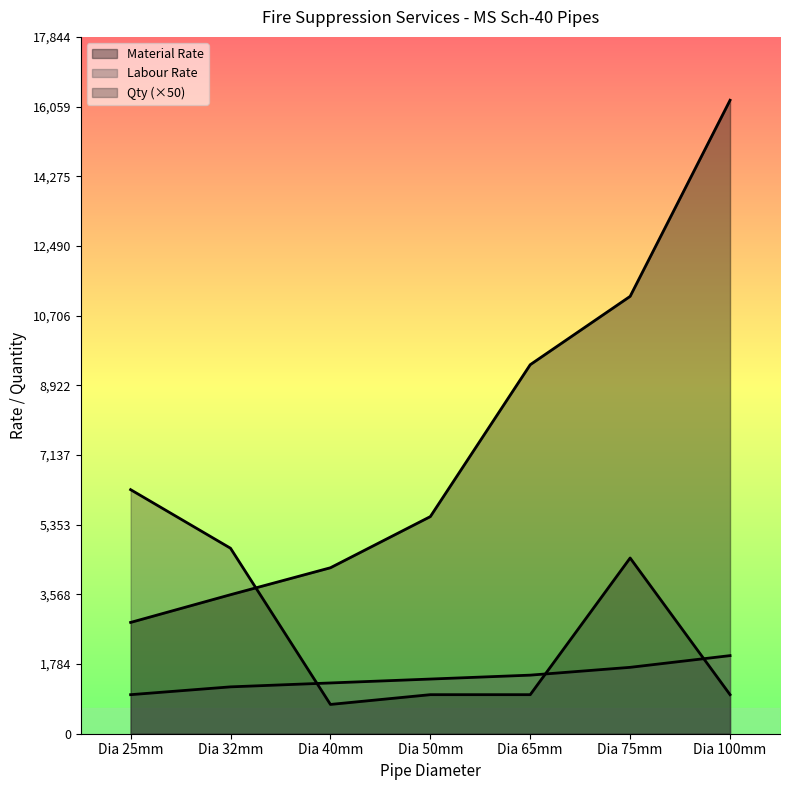

What position from the left is Dia 100mm?

7